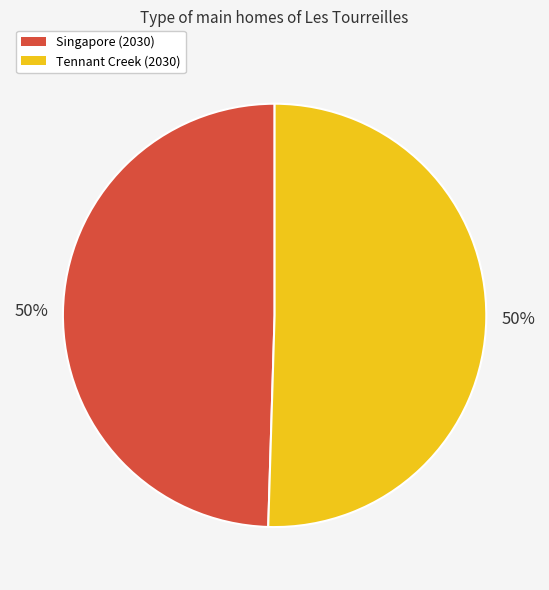

How many slices are in this pie chart?

2